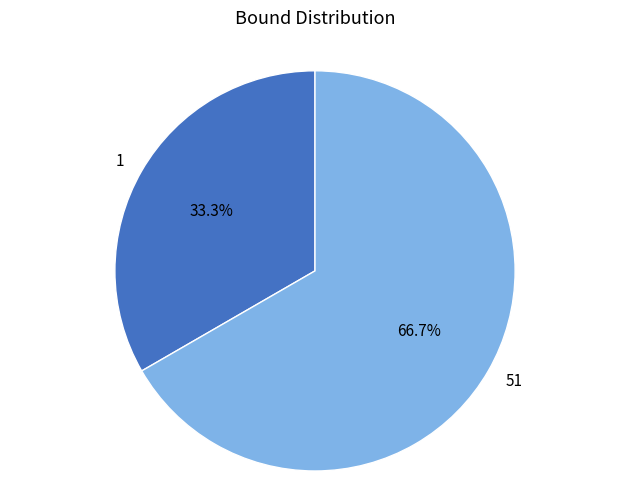

Which slice represents more than half of the pie?

51